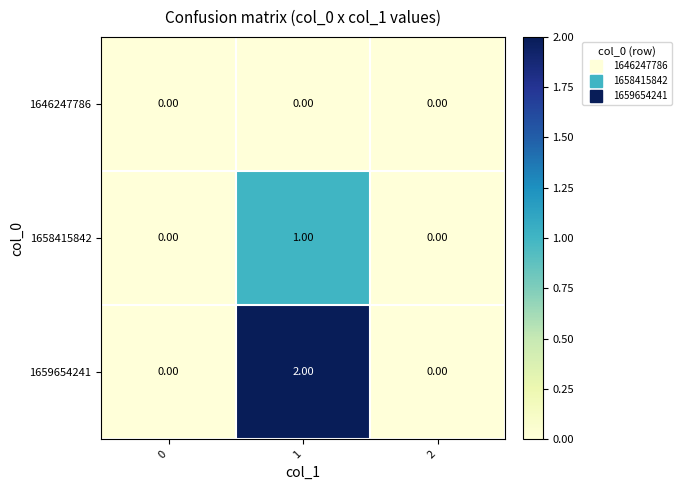

Between 1 and 2, which series saw the biggest shift?

1659654241